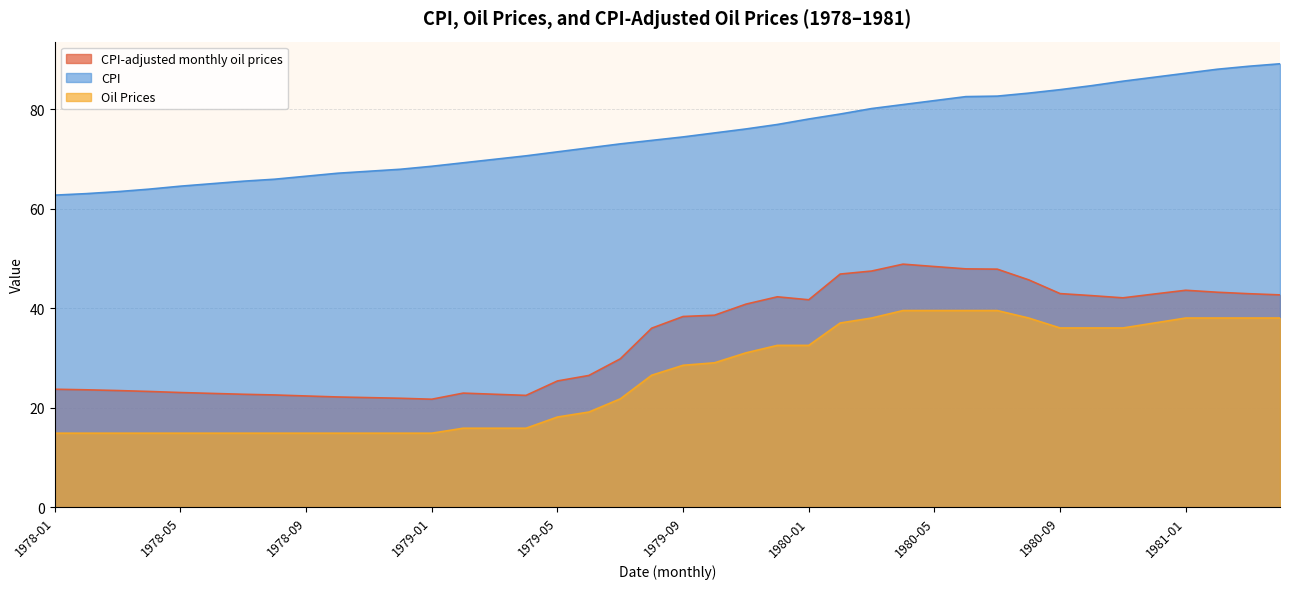

Reading left to right, transcribe all the data shown in this chart.

CPI-adjusted monthly oil prices: 23.7	23.6	23.4	23.2	23.0	22.8	22.7	22.5	22.3	22.1	22.0	21.9	21.7	22.9	22.7	22.4	25.4	26.5	29.8	36.0	38.3	38.6	40.8	42.3	41.7	46.8	47.4	48.8	48.3	47.9	47.8	45.7	42.9	42.5	42.1	42.8	43.6	43.2	42.9	42.6
CPI: 62.7	63.0	63.4	63.9	64.5	65.0	65.5	65.9	66.5	67.1	67.5	67.9	68.5	69.2	69.9	70.6	71.4	72.2	73.0	73.7	74.4	75.2	76.0	76.9	78.0	79.0	80.1	80.9	81.7	82.5	82.6	83.2	83.9	84.7	85.6	86.4	87.2	88.0	88.6	89.1
Oil Prices: 14.8	14.8	14.8	14.8	14.8	14.8	14.8	14.8	14.8	14.8	14.8	14.8	14.8	15.8	15.8	15.8	18.1	19.1	21.8	26.5	28.5	29.0	31.0	32.5	32.5	37.0	38.0	39.5	39.5	39.5	39.5	38.0	36.0	36.0	36.0	37.0	38.0	38.0	38.0	38.0